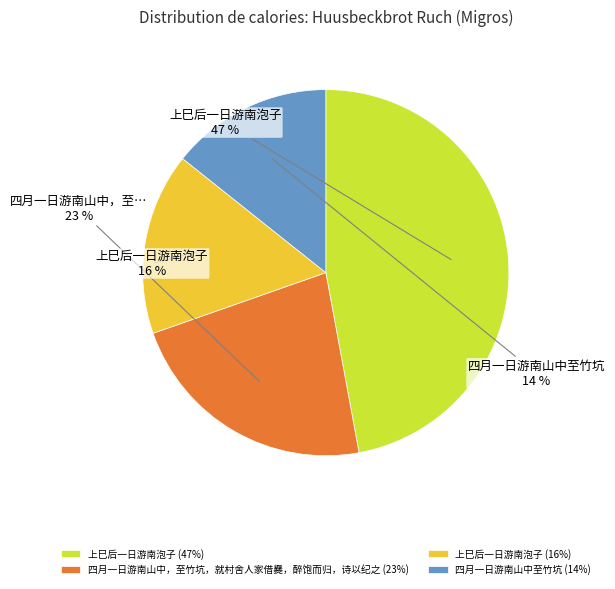

Does any single category account for the majority?

No